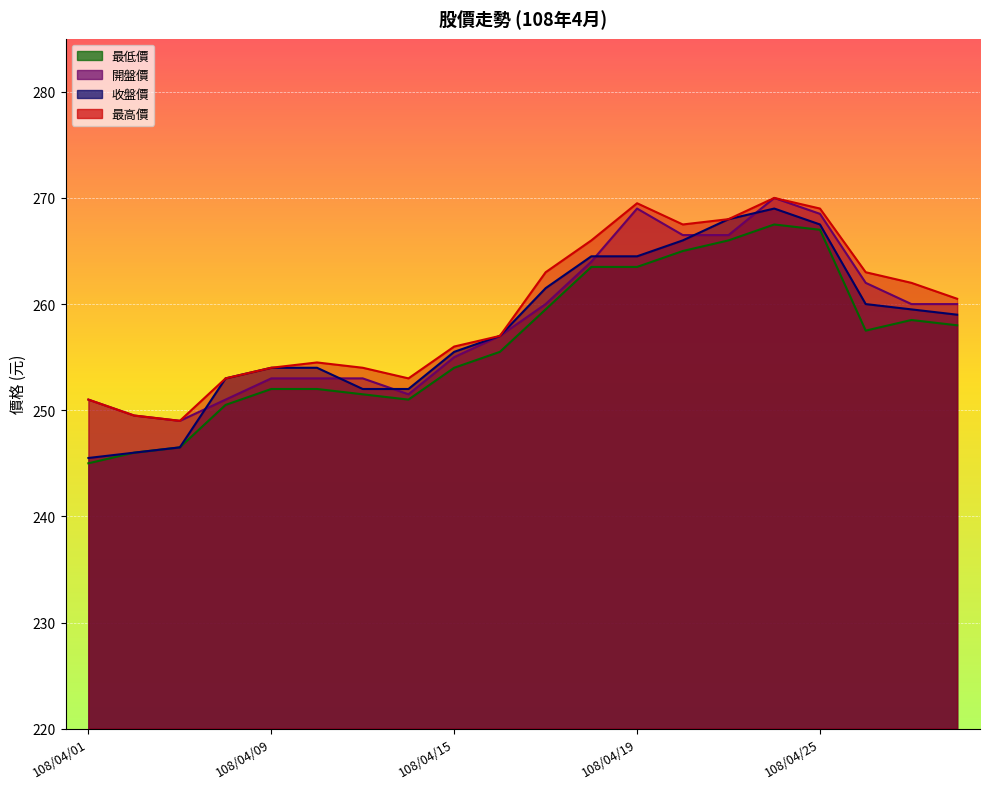

Count the number of data series in this chart.

4